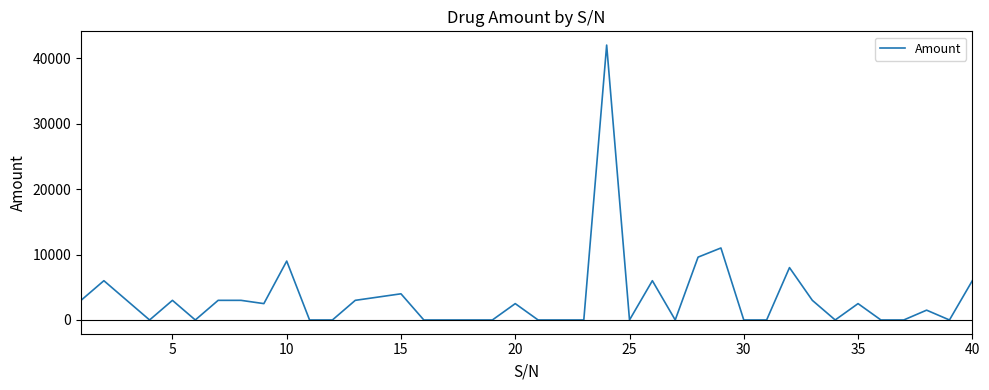

What is the greatest value displayed?

42000